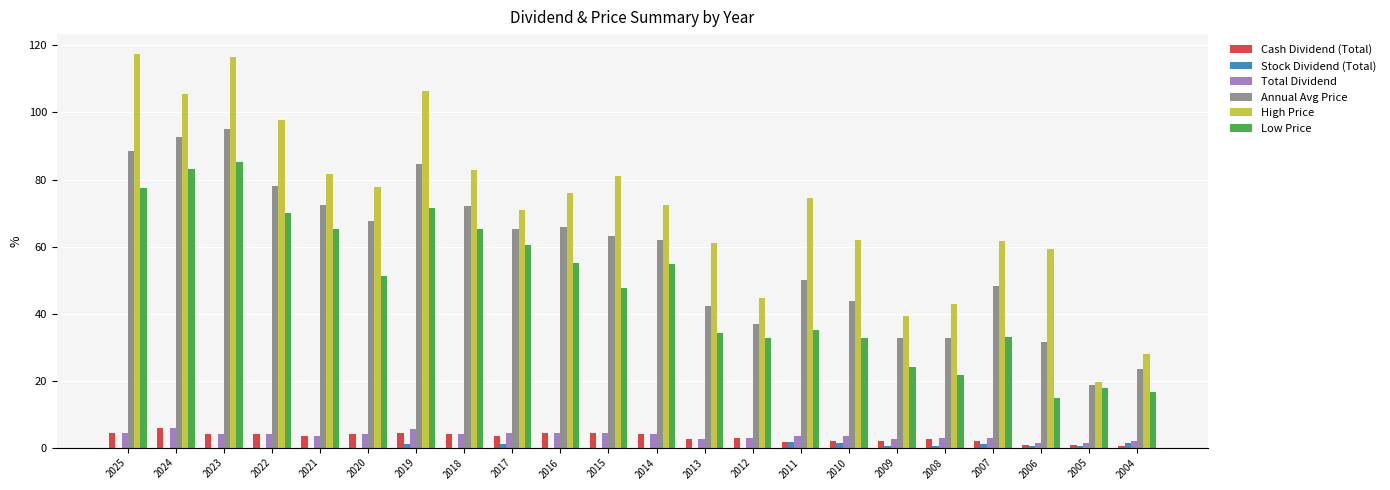

Read the High Price value at 2023.

116.5